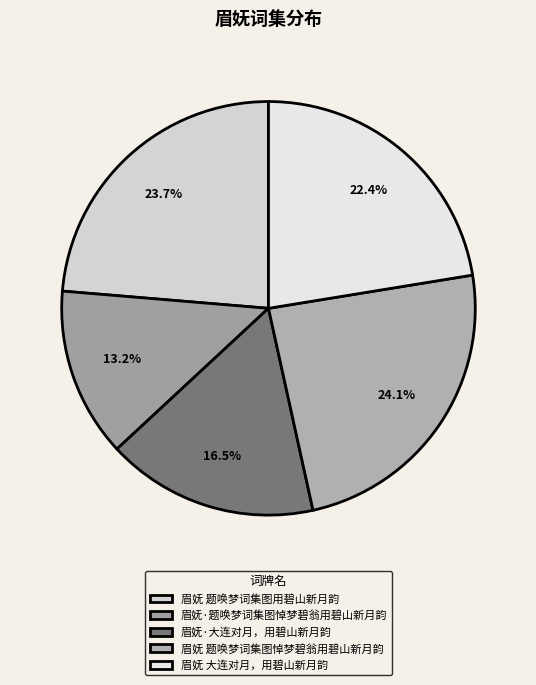

What percentage is the 眉妩·大连对月，用碧山新月韵 slice, to the nearest percent?

17%